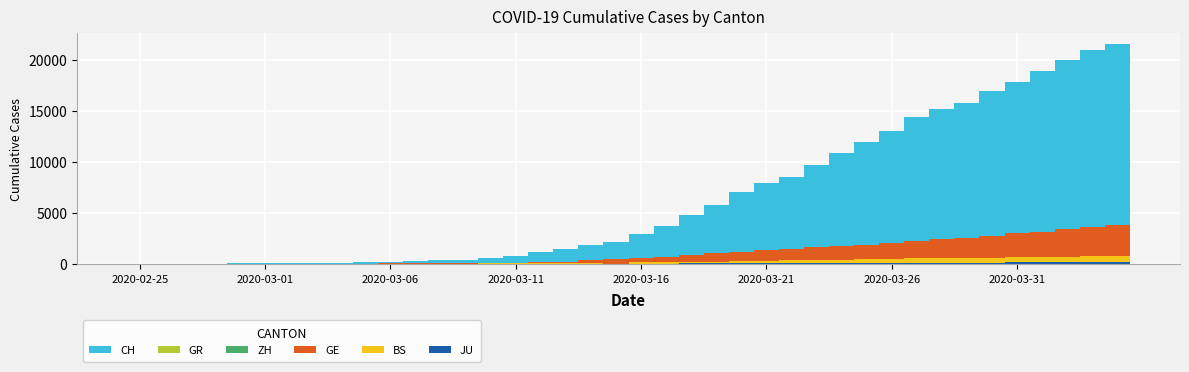

Rank the series at 34 from lowest to highest value.

JU, GR, BS, ZH, GE, CH